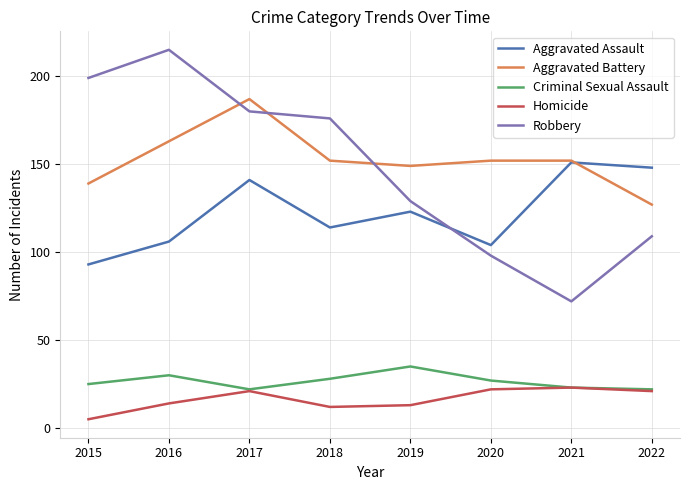

In Homicide, how many points are higher than both neighbors (excluding endpoints)?

2